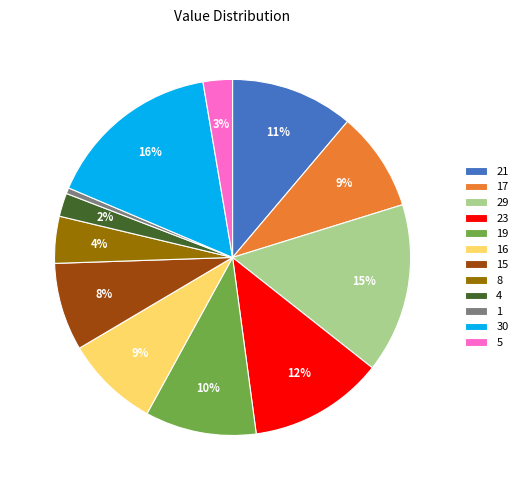

Does any single category account for the majority?

No